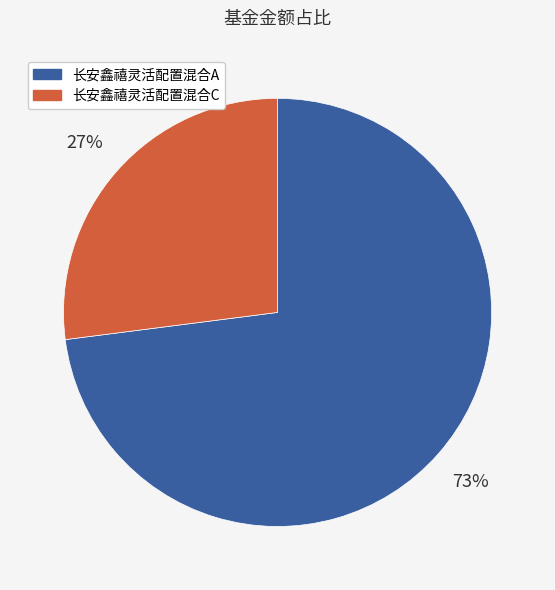

To the nearest percent, what is the average slice percentage?

50%